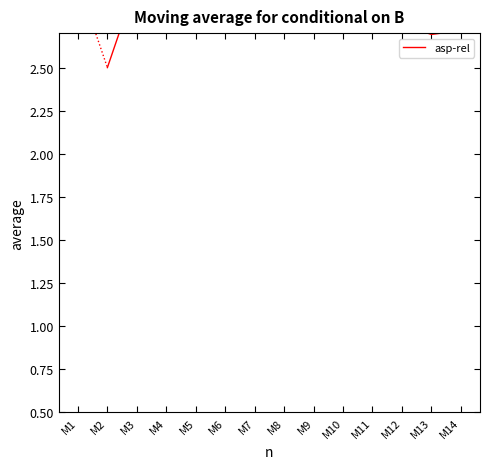

What is the maximum value shown in the chart?

3.0